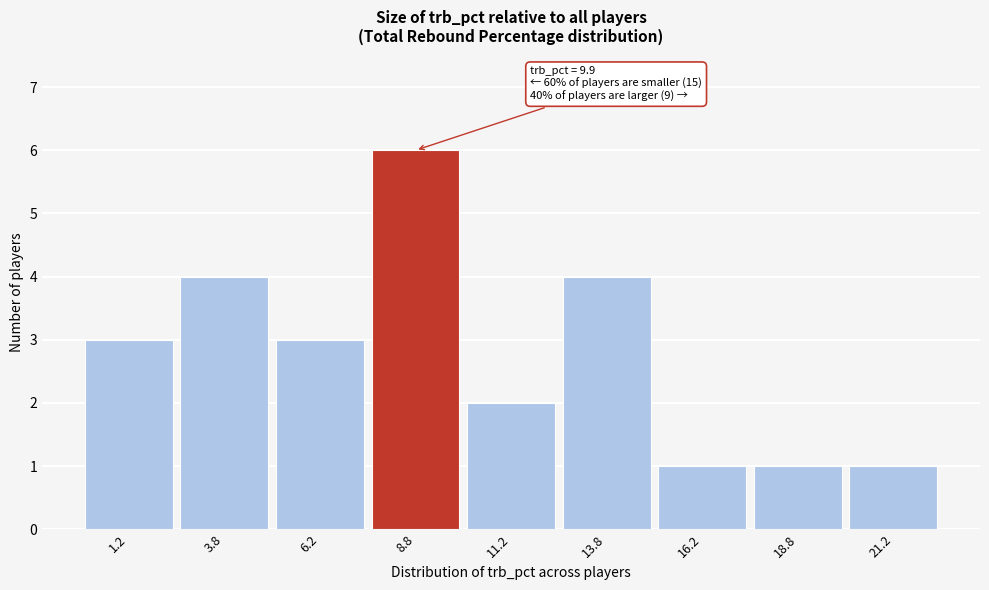

Over which range of the x-axis is the bar tallest?

7.5 to 10.0